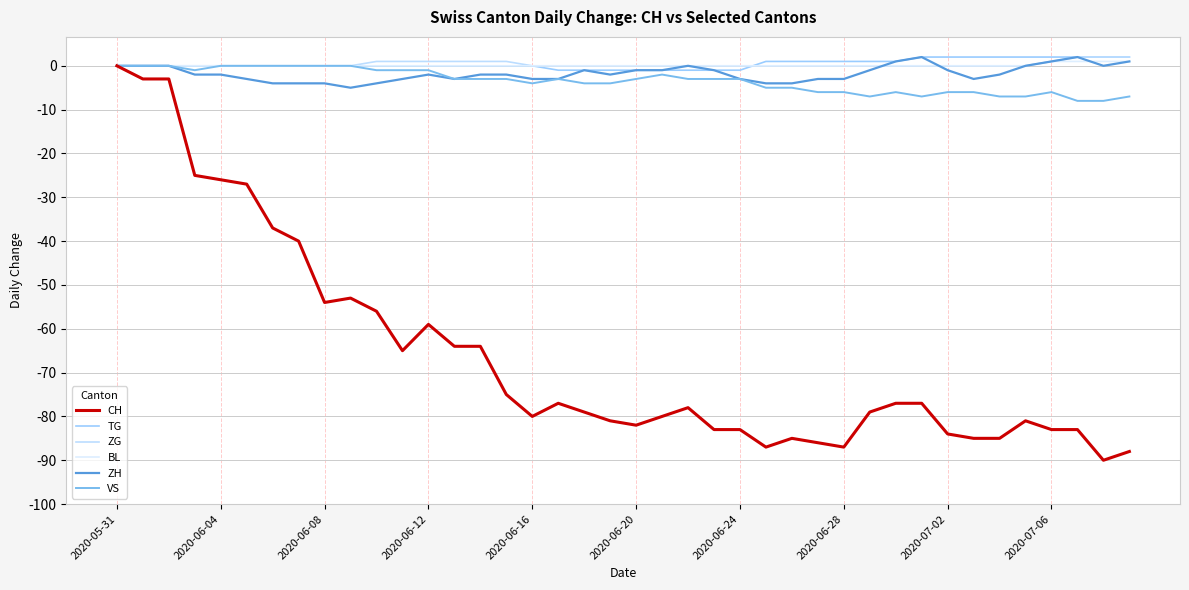

How many lines are shown in the chart?

6